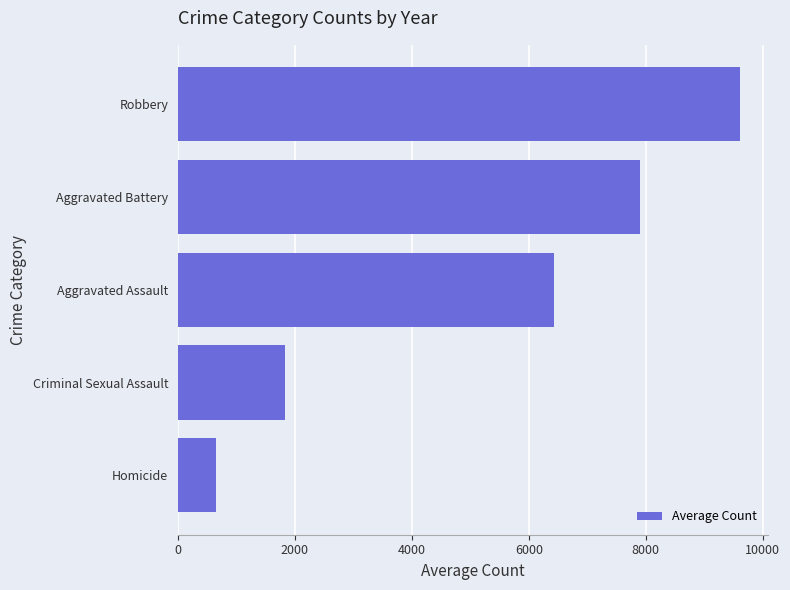

What is the difference between the maximum and minimum values?

8948.4